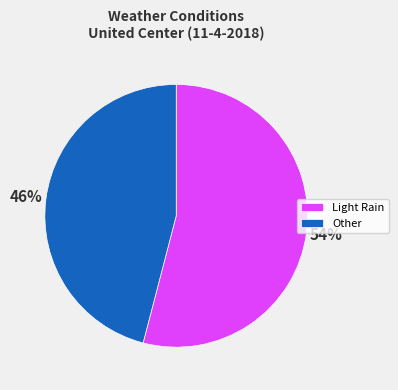

Between Other and Light Rain, which is larger?

Light Rain